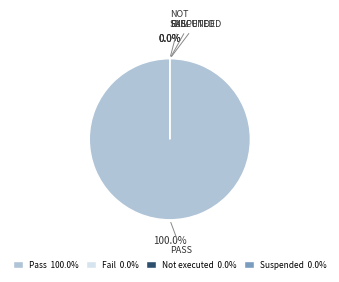

How many segments does this pie chart have?

4